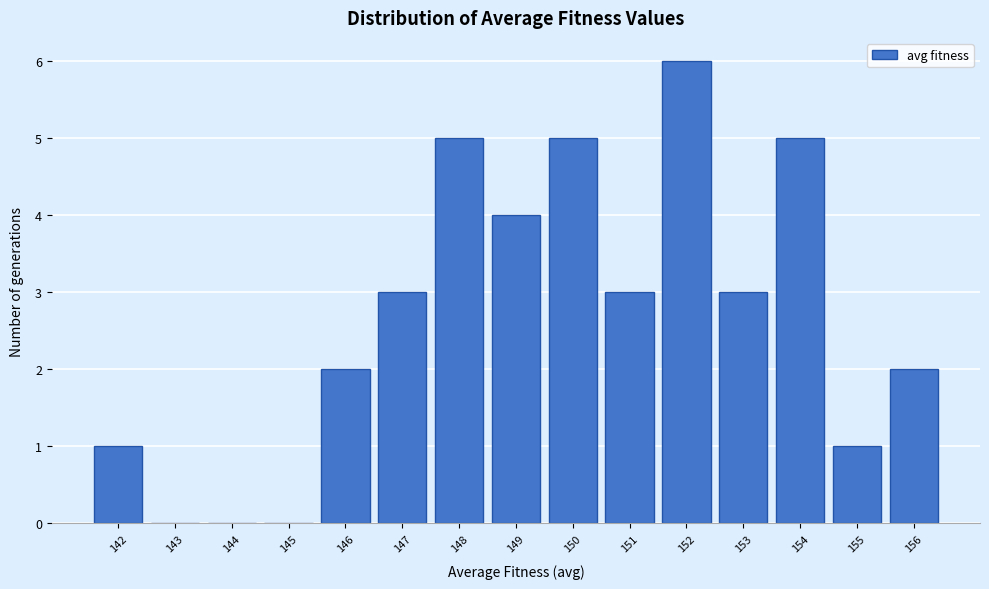

Reading right to left, extract all data points from this chart.

156=2	155=1	154=5	153=3	152=6	151=3	150=5	149=4	148=5	147=3	146=2	145=0	144=0	143=0	142=1